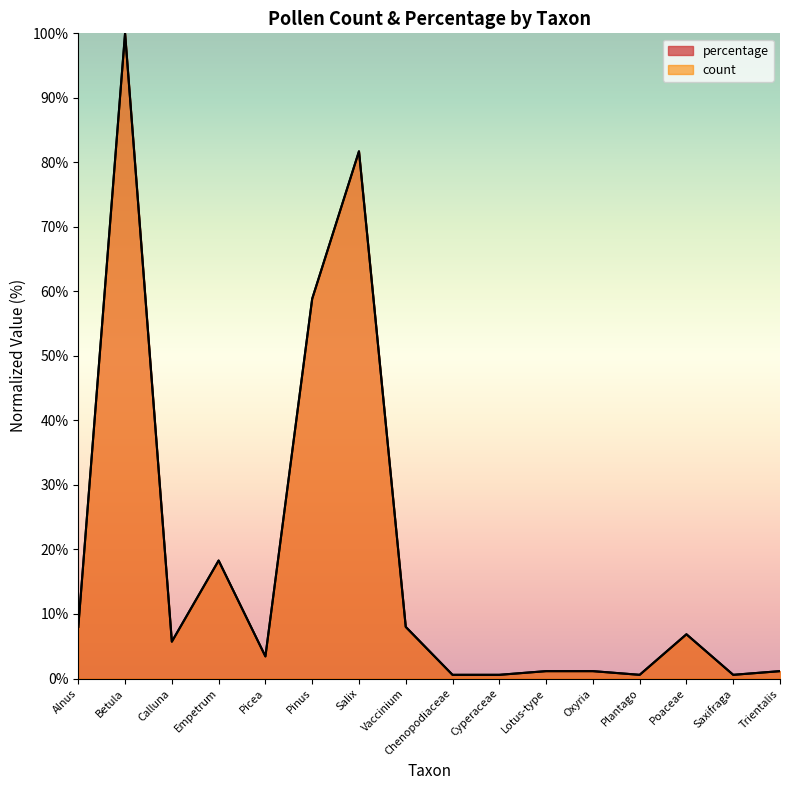

At which category is the sum across all series the highest?

Betula